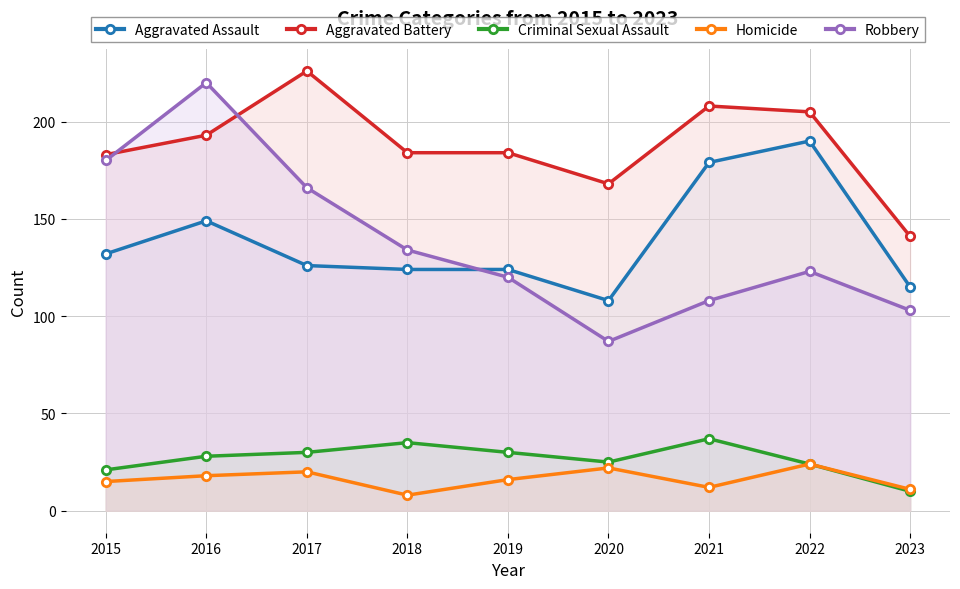

At which category does Homicide reach its first local peak?

2017